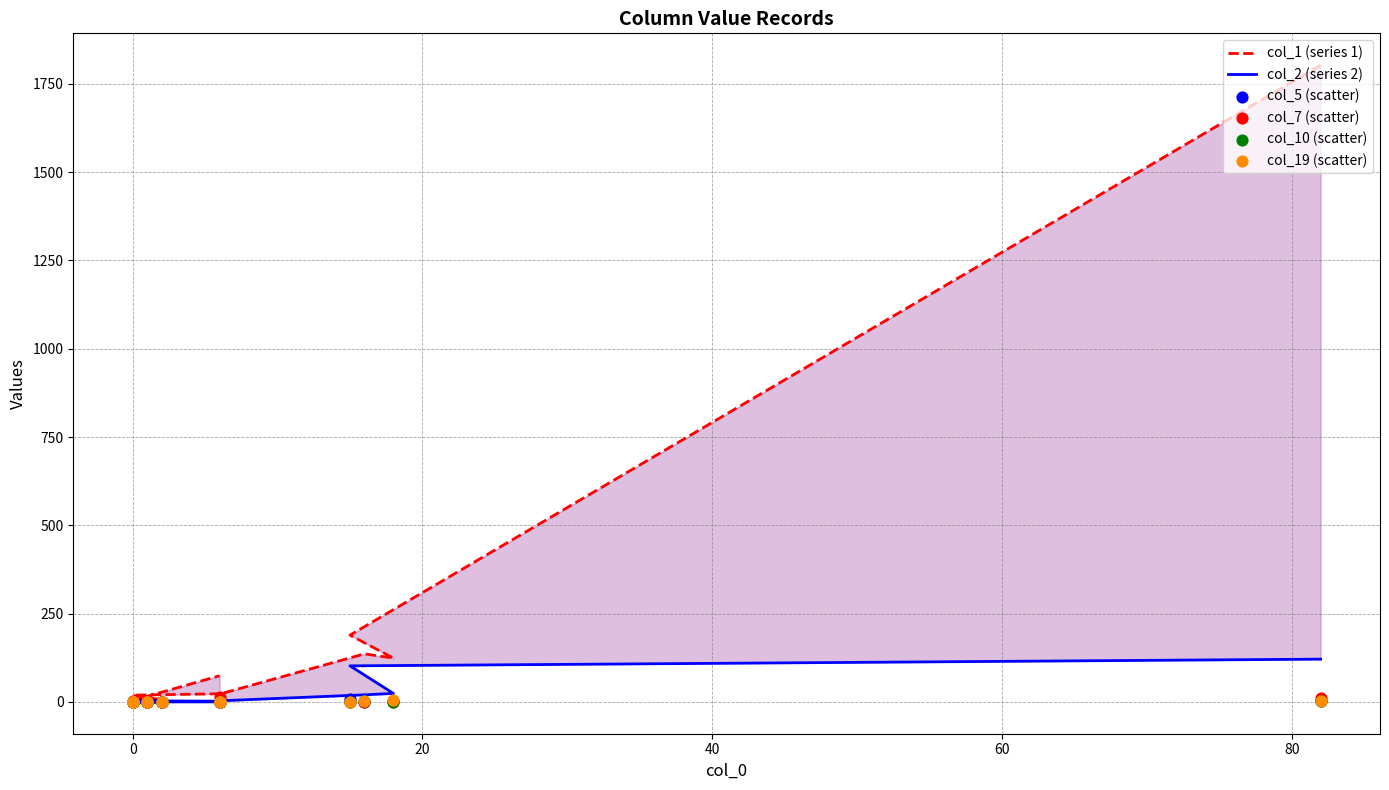

Is the value of col_10 (scatter) at 0 greater than the value of col_2 (series 2) at 0?

No